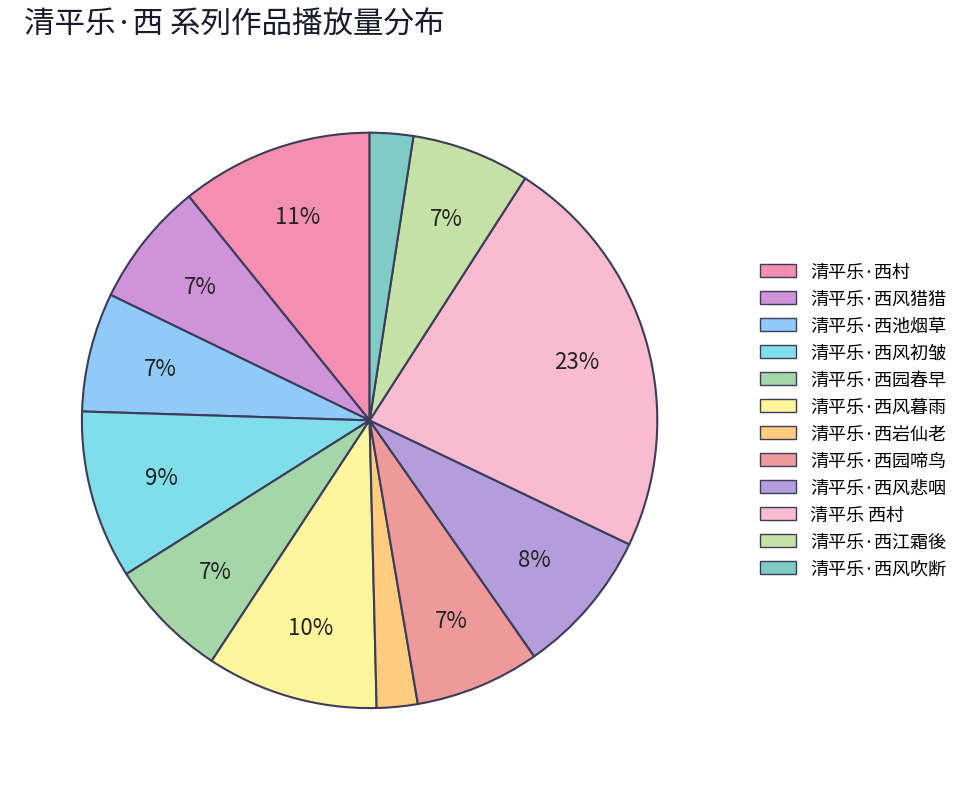

To the nearest percent, what is the combined percentage of 清平乐·西村 and 清平乐·西江霜後?

17%